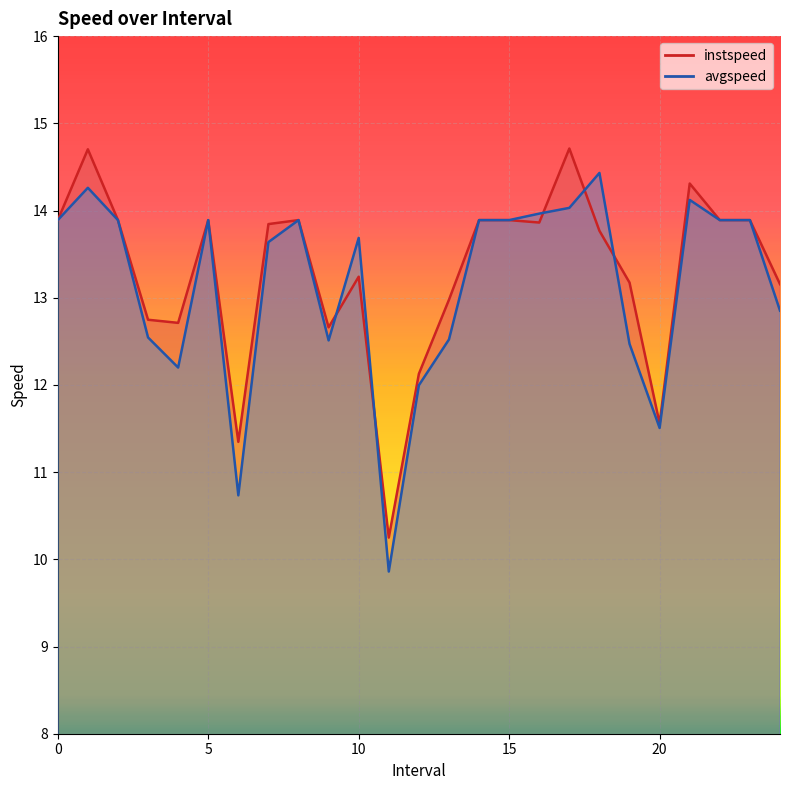

At how many categories does at least one series exceed 11?

24